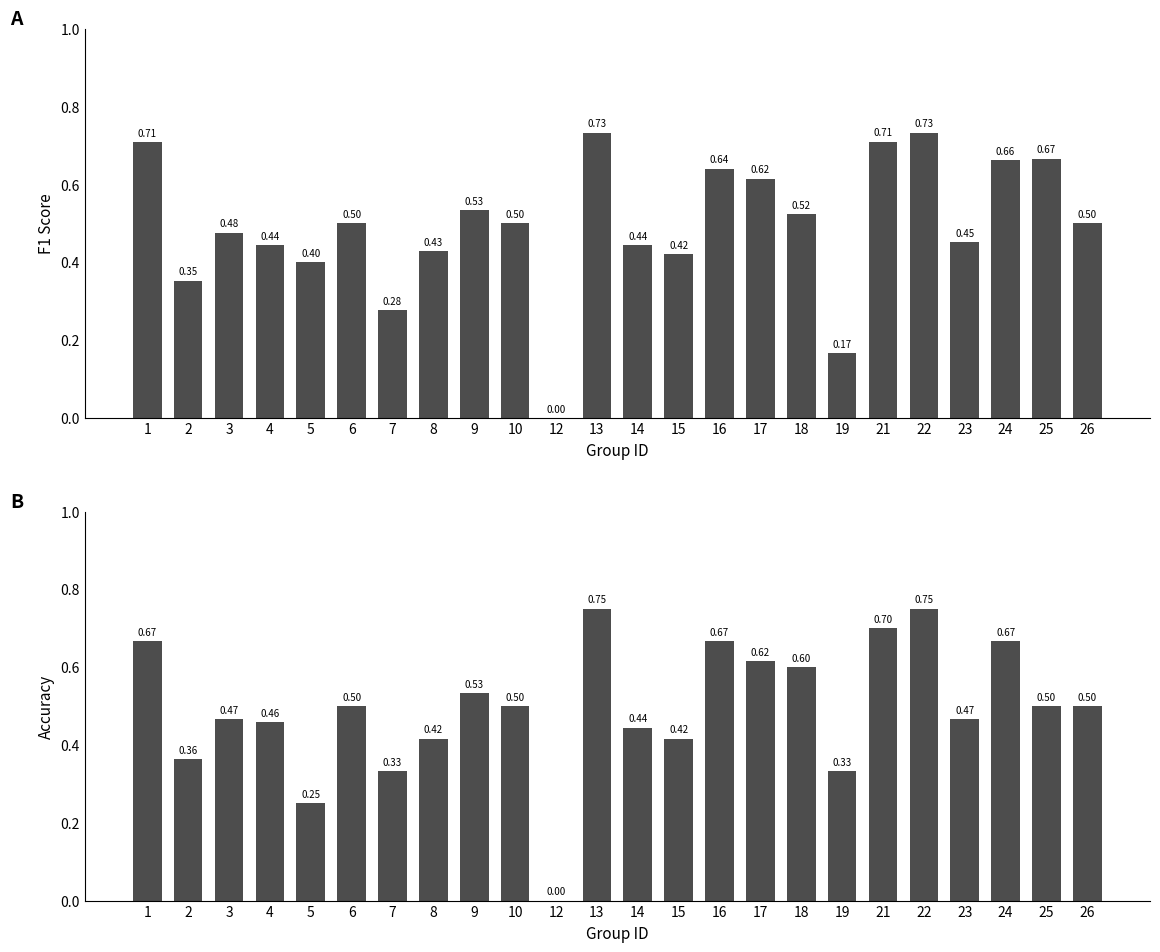

How many bars are there in total?

48